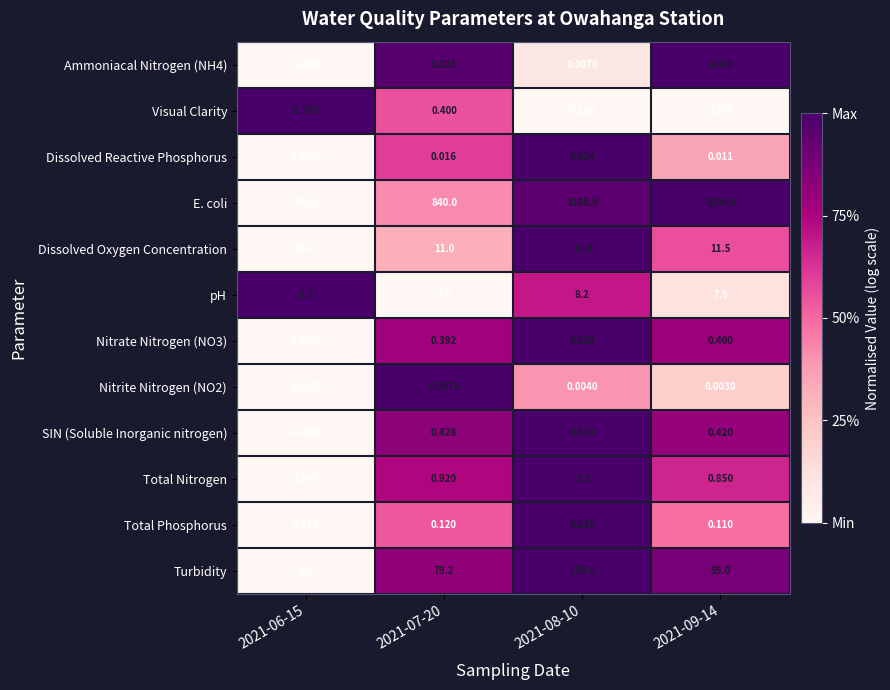

Is the value of Dissolved Oxygen Concentration at 2021-06-15 greater than the value of pH at 2021-07-20?

Yes